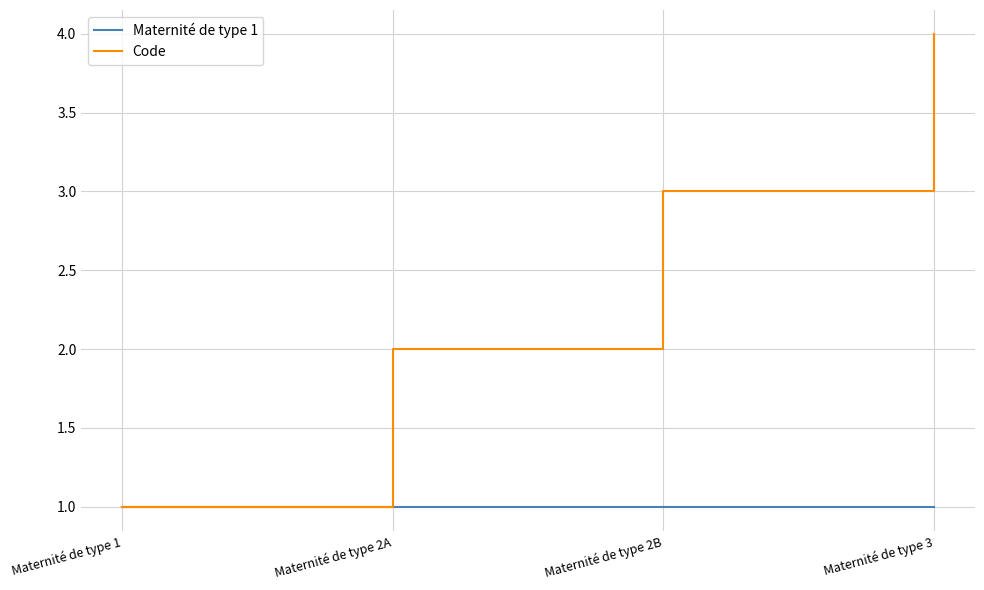

Reading right to left, extract all data points from this chart.

Maternité de type 1: 1	1	1	1
Code: 4	3	2	1